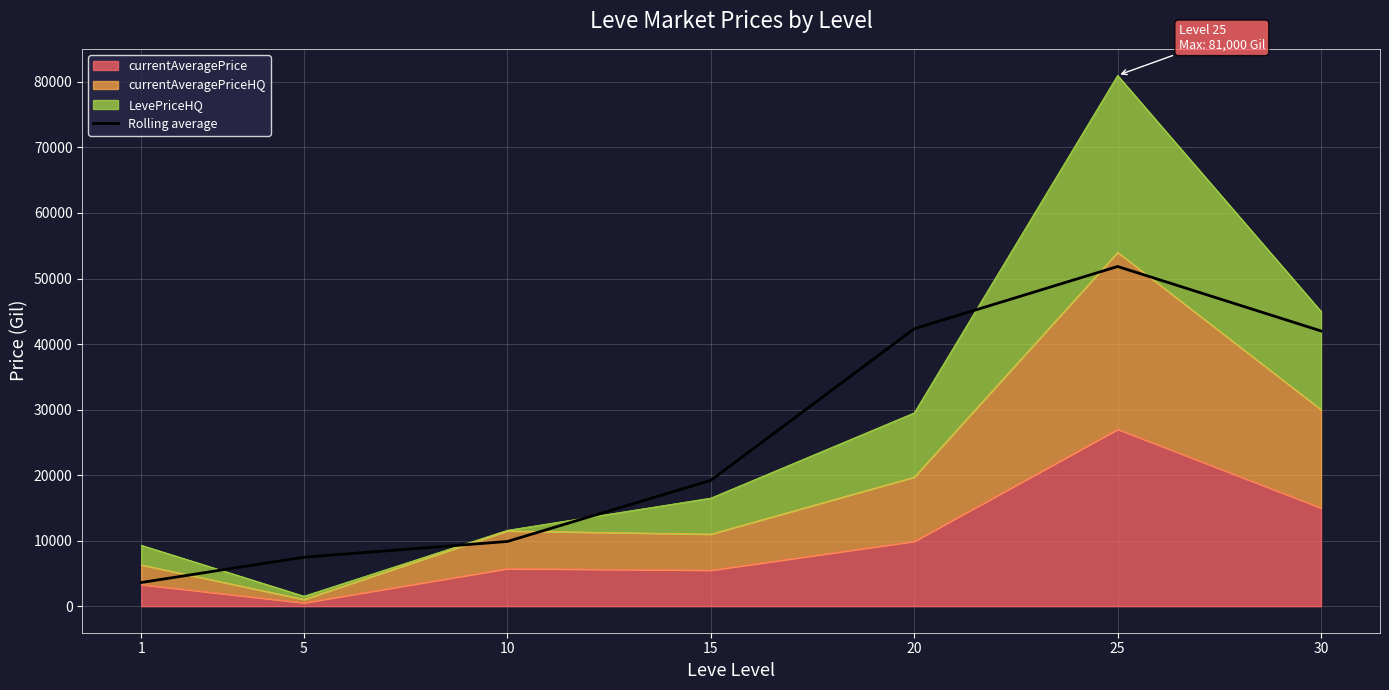

Between 1 and 15, which is larger?

15